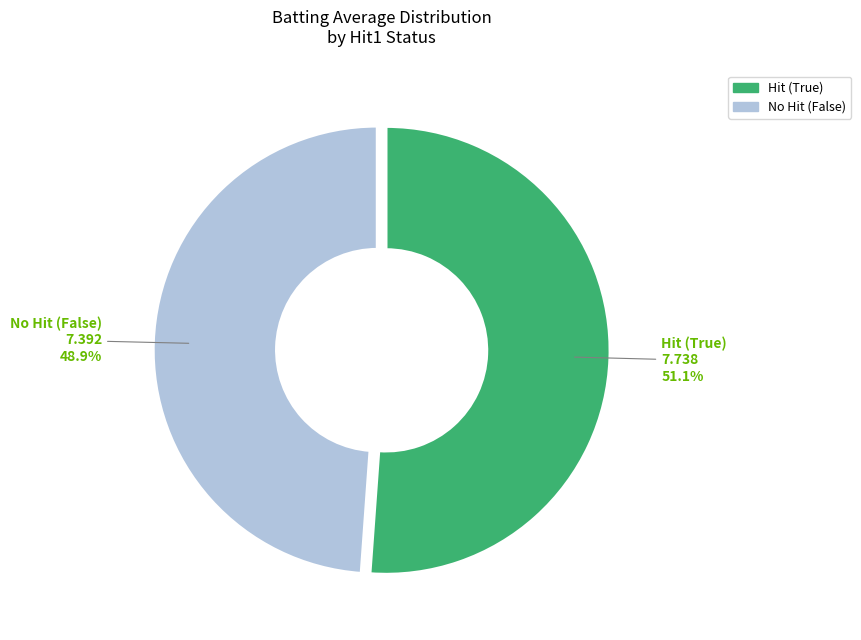

Is there any slice that represents more than half of the pie?

Yes